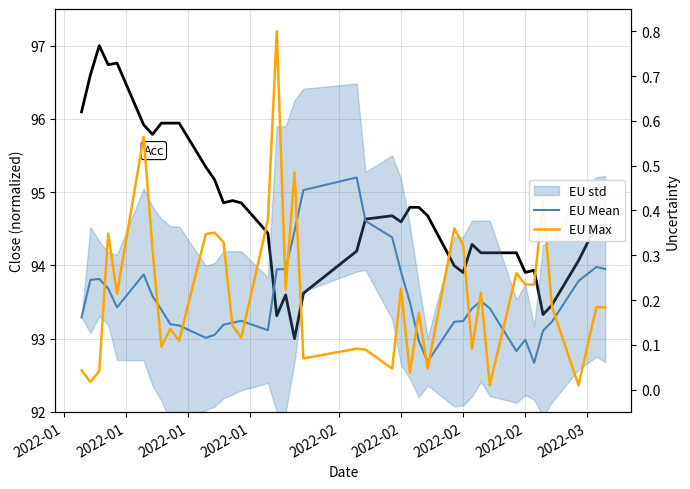

True or false: EU Max has a value of 0.3 at 2022-02.

True